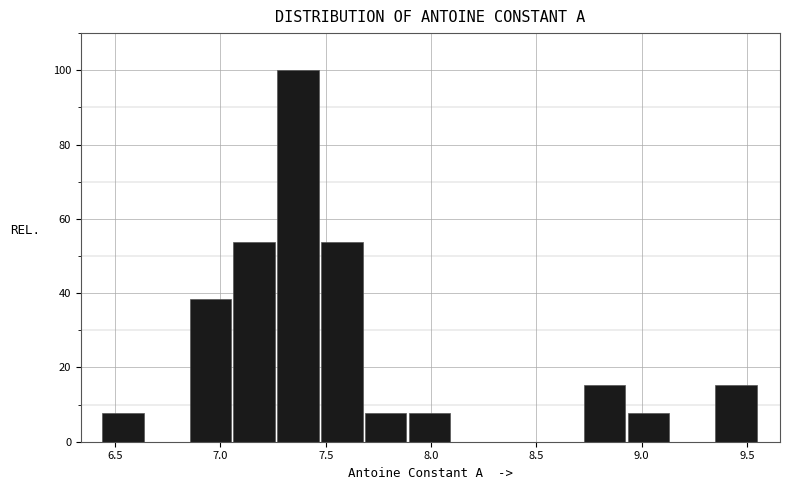

What is the height of the bar covering 6.85 to 7.05 on the x-axis? Neither the bar edges nor the heights are printed on the chart, so give them approximately, as read against the axes.

38